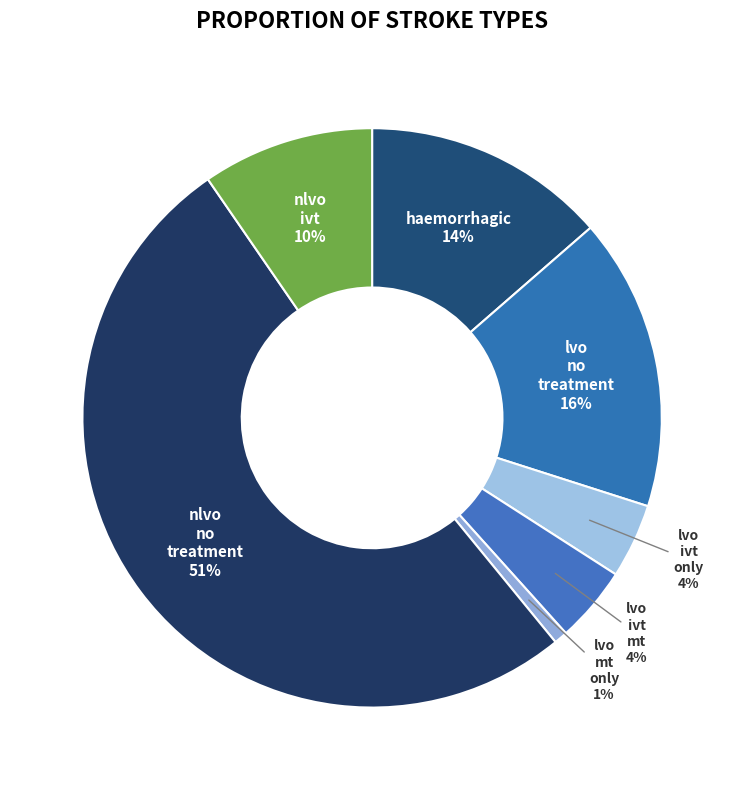

How many segments does this pie chart have?

7